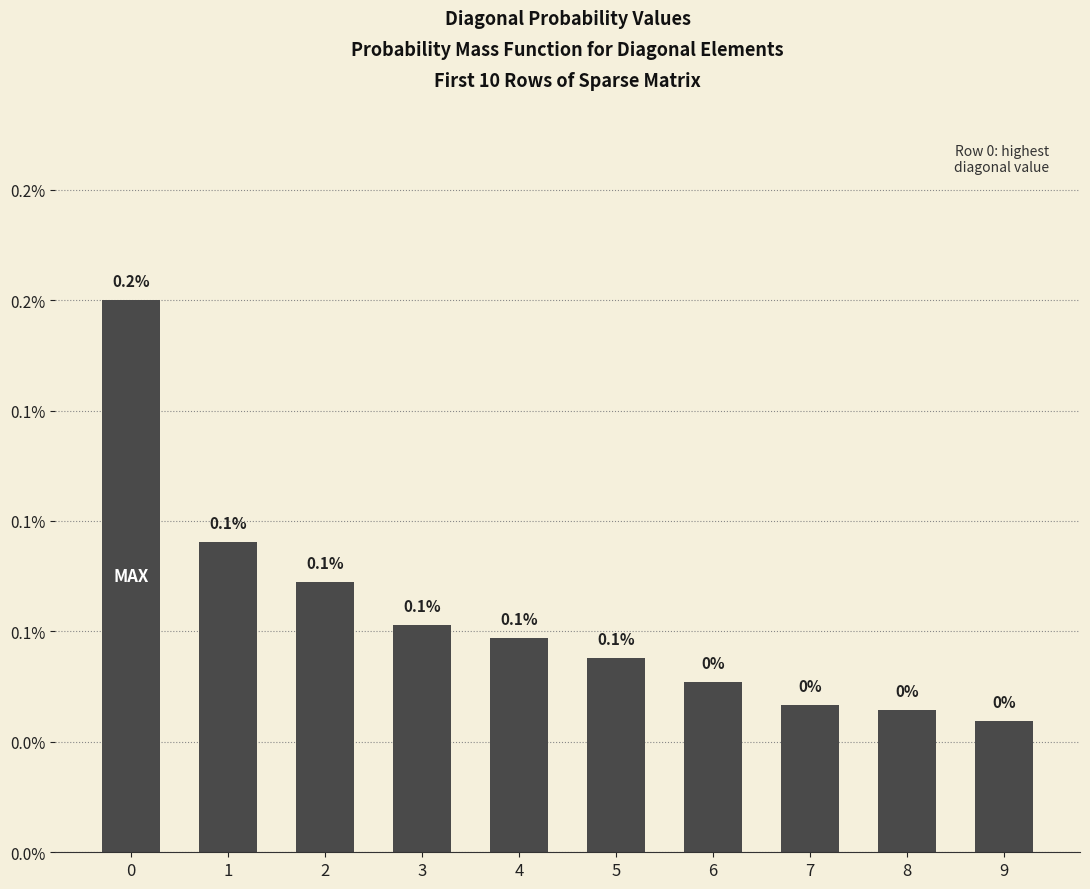

Which category has the lowest value across all series?

9